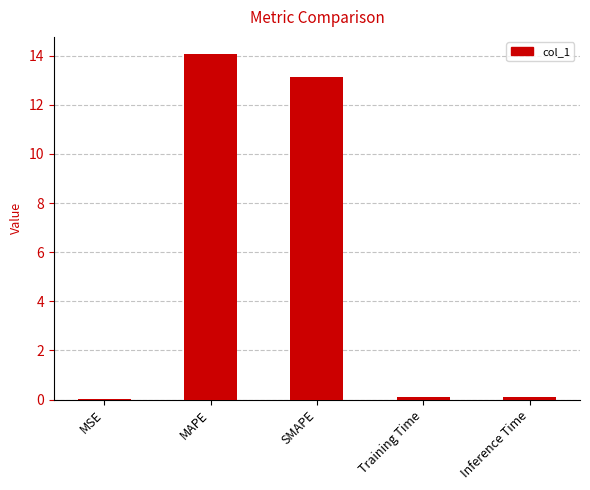

What value does the data have at SMAPE?

13.1